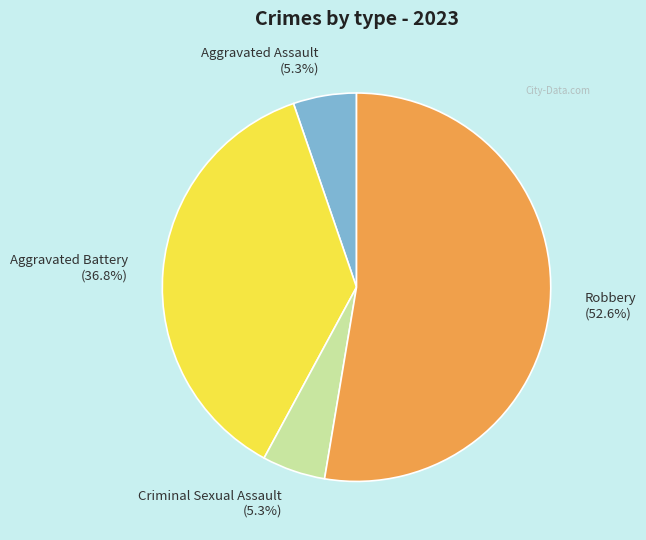

Which slice is the largest?

Robbery